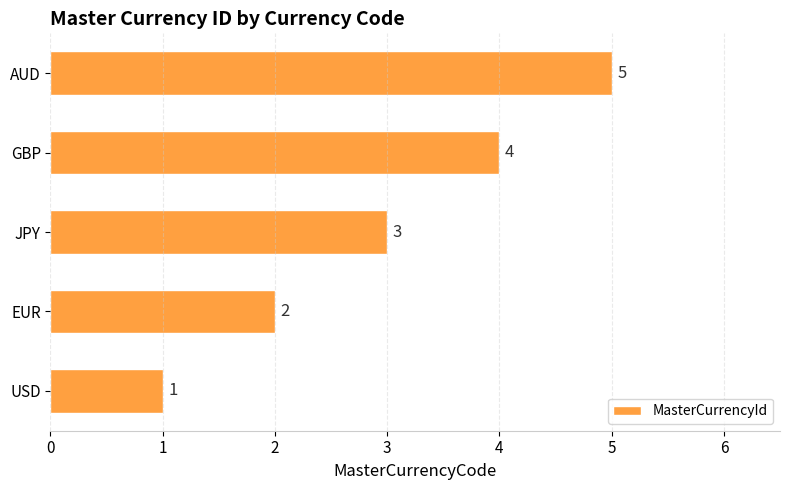

Are the bars grouped side by side (vs. stacked)?

No